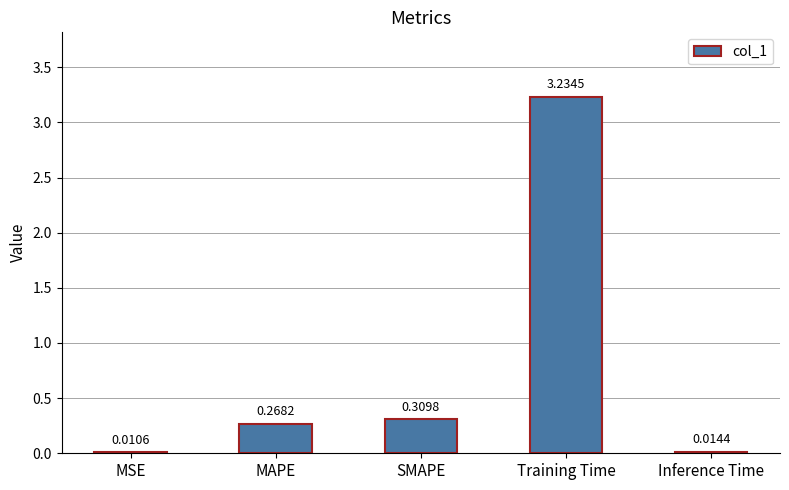

Which category has the highest value across all series?

Training Time